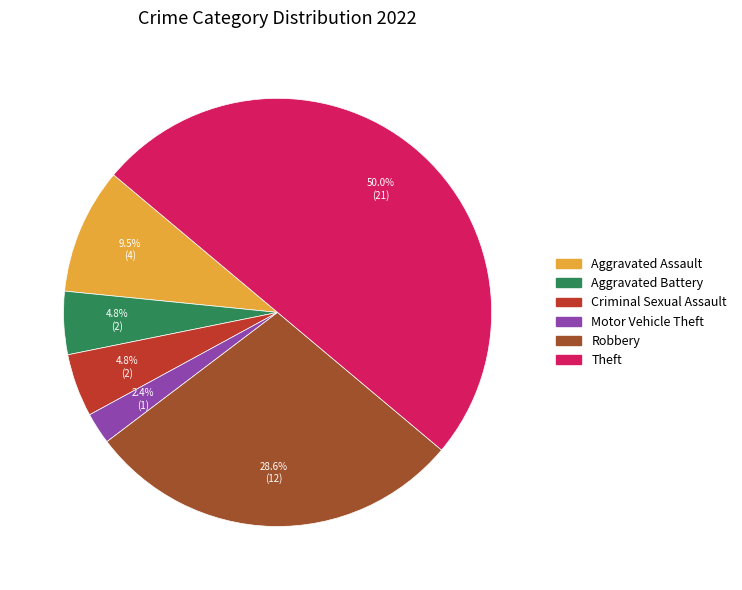

Combined, what portion of the pie is Aggravated Assault and Robbery?

38.1%